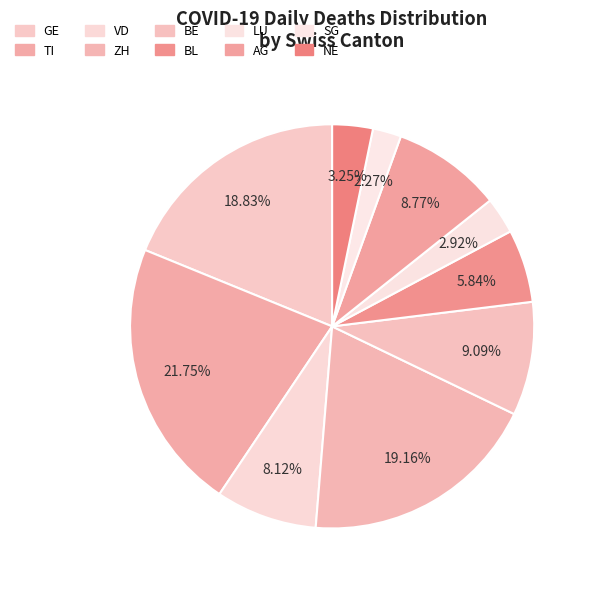

Does BE represent more than half of the total?

No